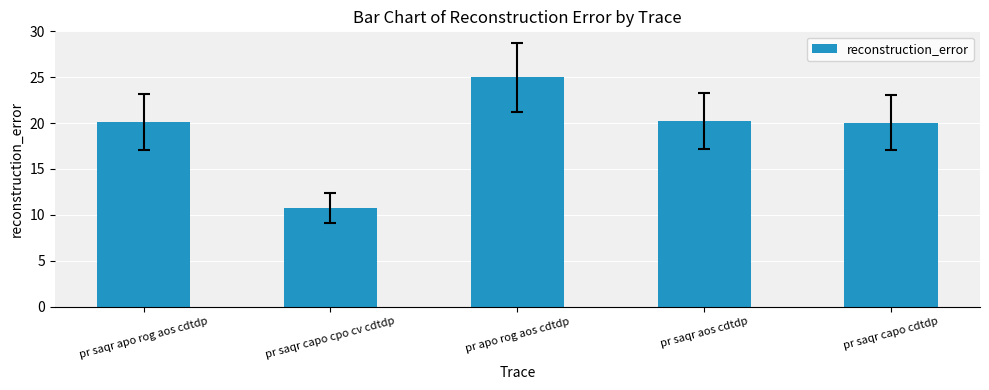

The chart shows a value of 25.0 at pr apo rog aos cdtdp. True or false?

True